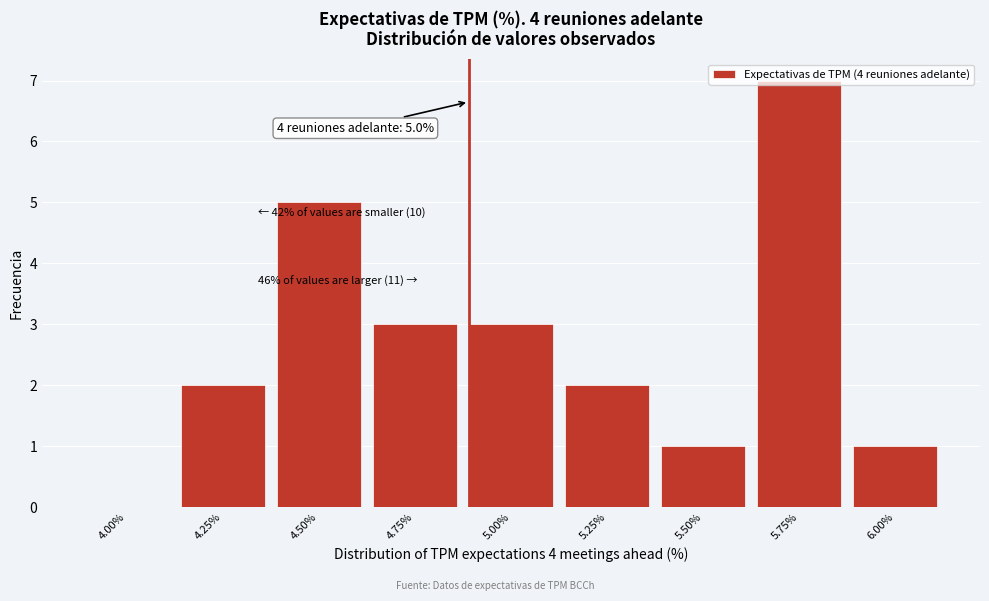

What is the maximum value shown in the chart?

7